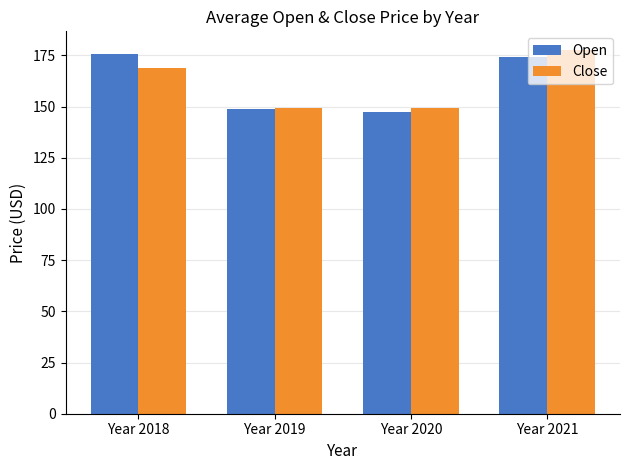

What is the difference between the second highest and minimum values in the Close series?

19.3